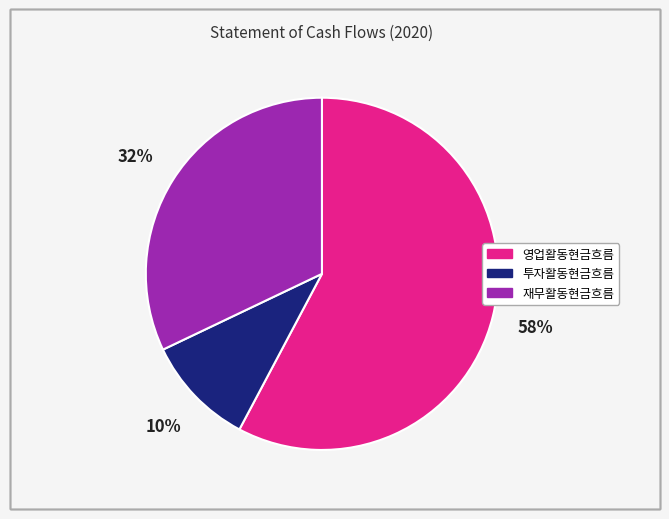

Which slice is the smallest?

투자활동현금흐름